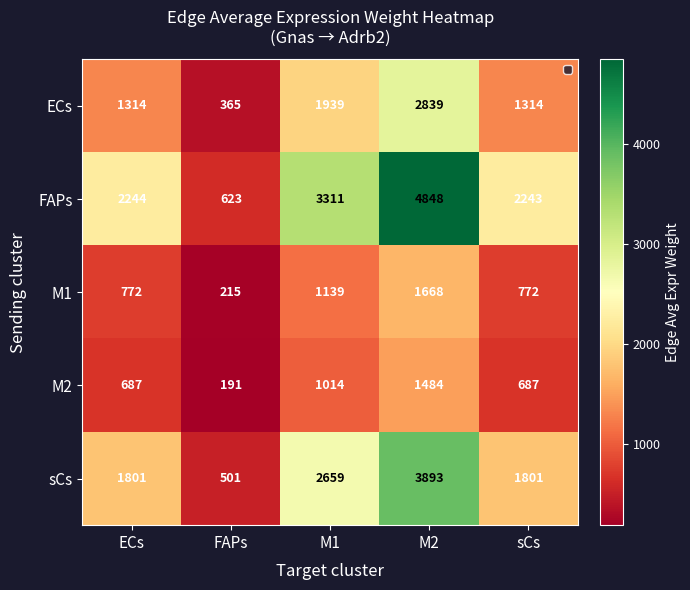

The FAPs series shows 1290 at ECs. True or false?

False